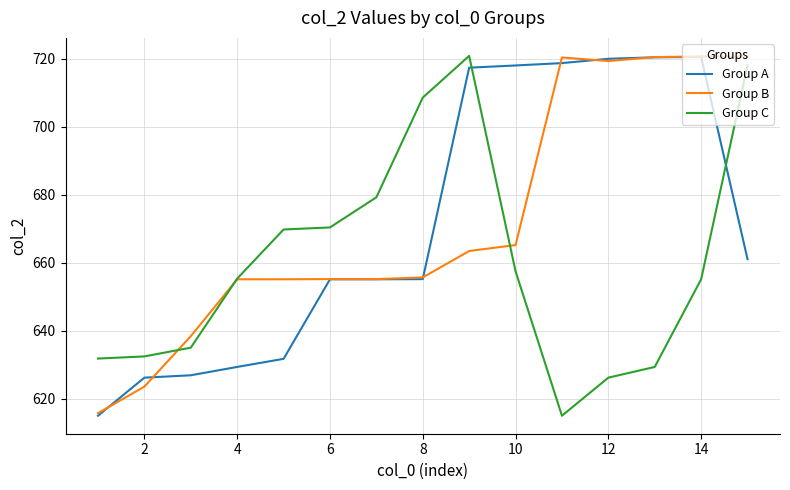

What is the minimum value for Group B?

615.8